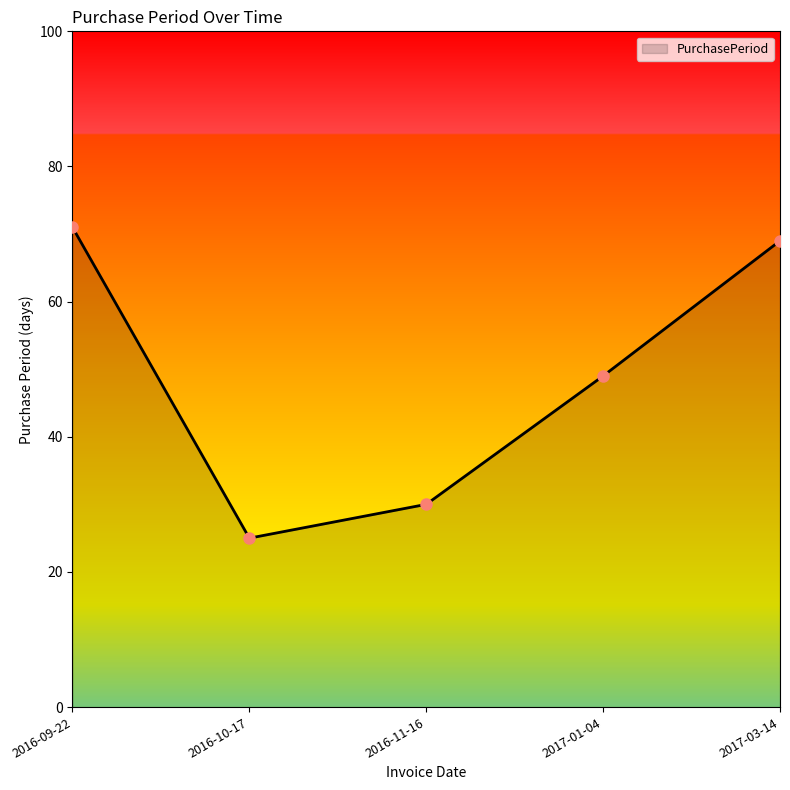

What is the difference between the values at 2016-10-17 and 2016-09-22?

46